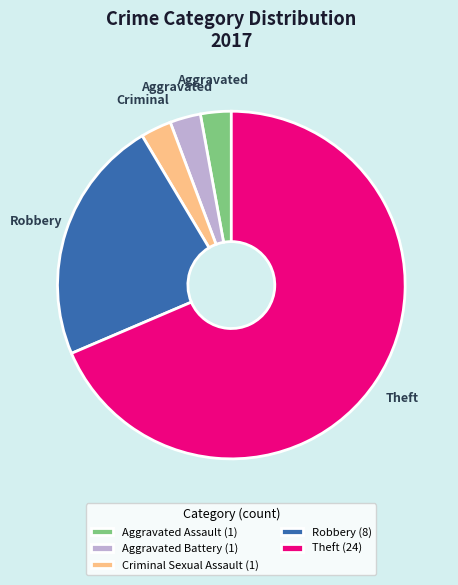

Is the sum of Robbery (8) and Theft (24) greater than half?

Yes